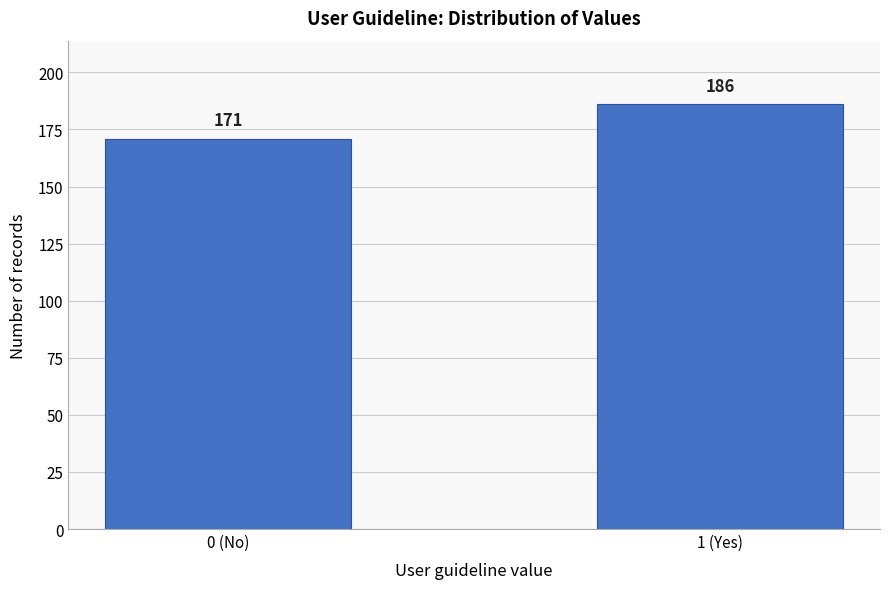

Reading right to left, list all the values displayed in this chart.

1 (Yes)=186	0 (No)=171